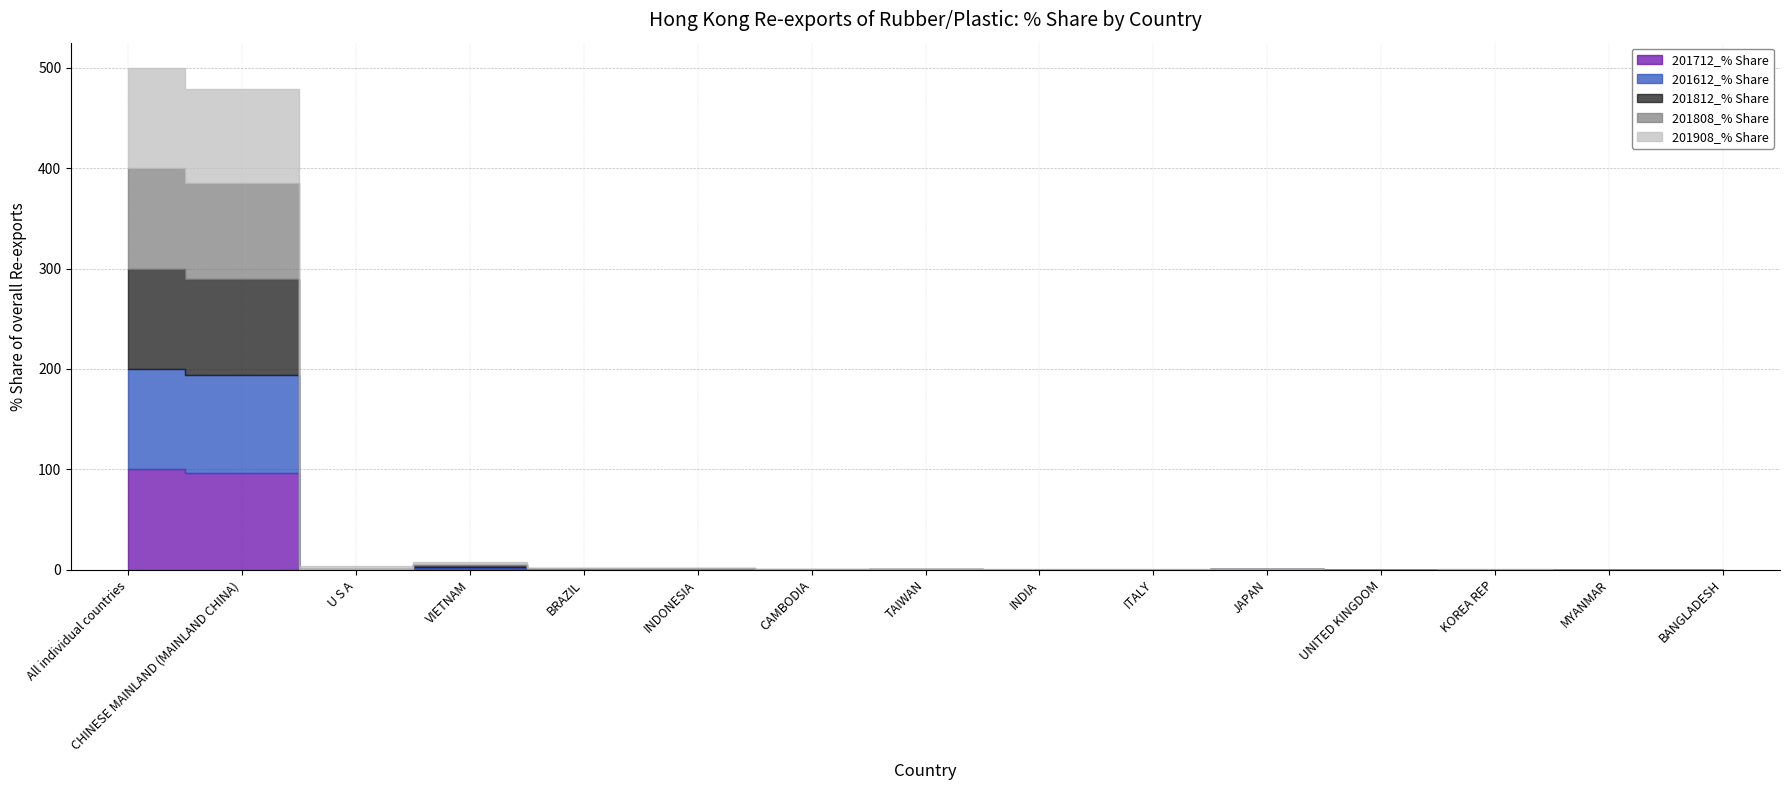

True or false: 201612_% Share has a value of 55.6 at All individual countries.

False